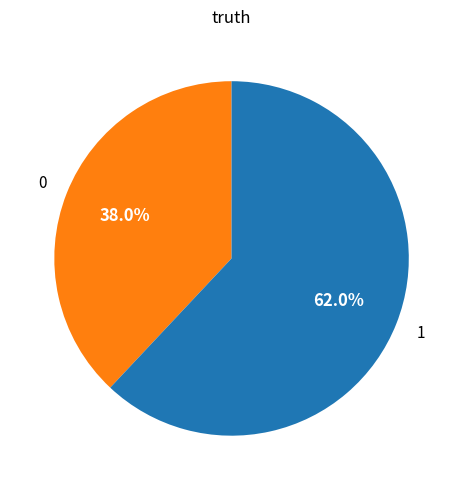

How many slices are in this pie chart?

2